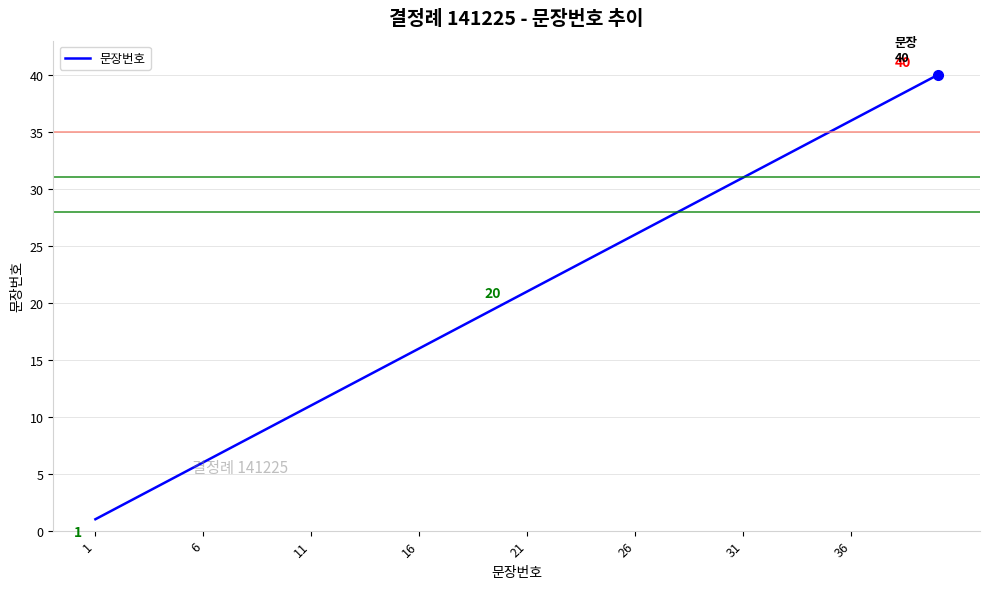

What is the difference between the maximum and minimum values?

39